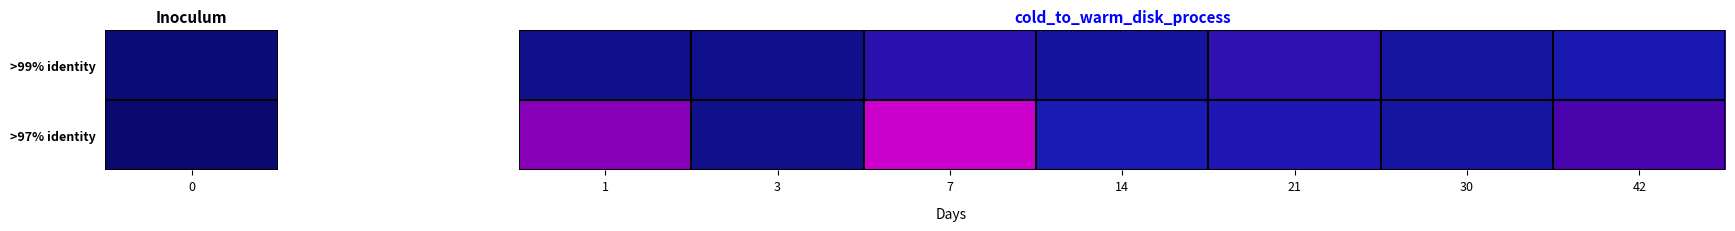

Rank the series by their average value, from lowest to highest.

>99% identity, >97% identity